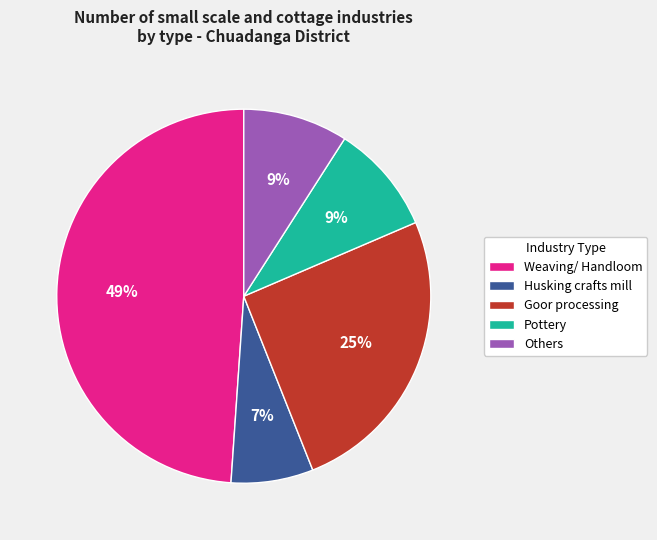

To the nearest percent, what is the average slice percentage?

20%